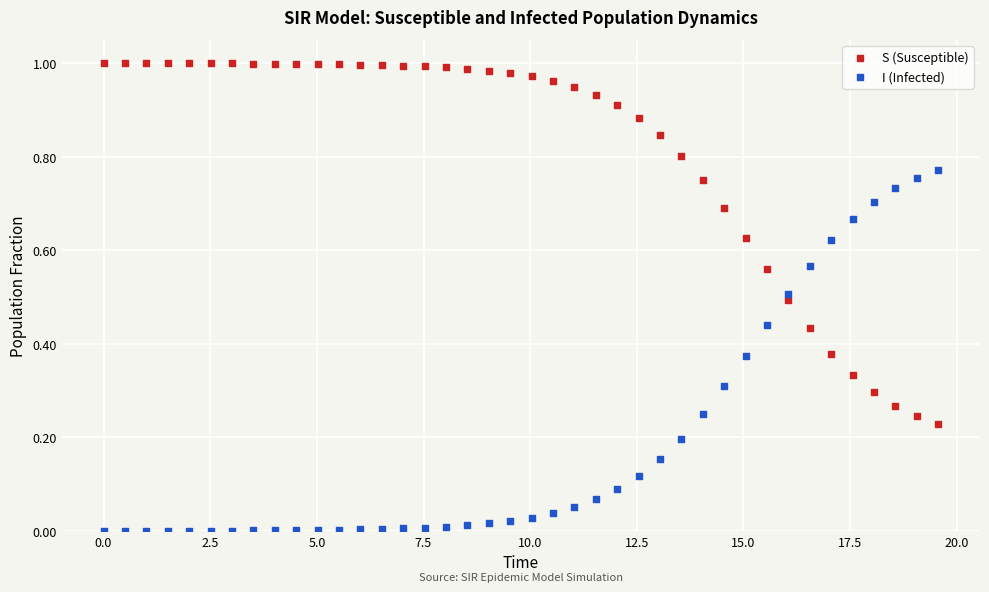

What is the X range (max minus min) for the scatter plot?

19.6